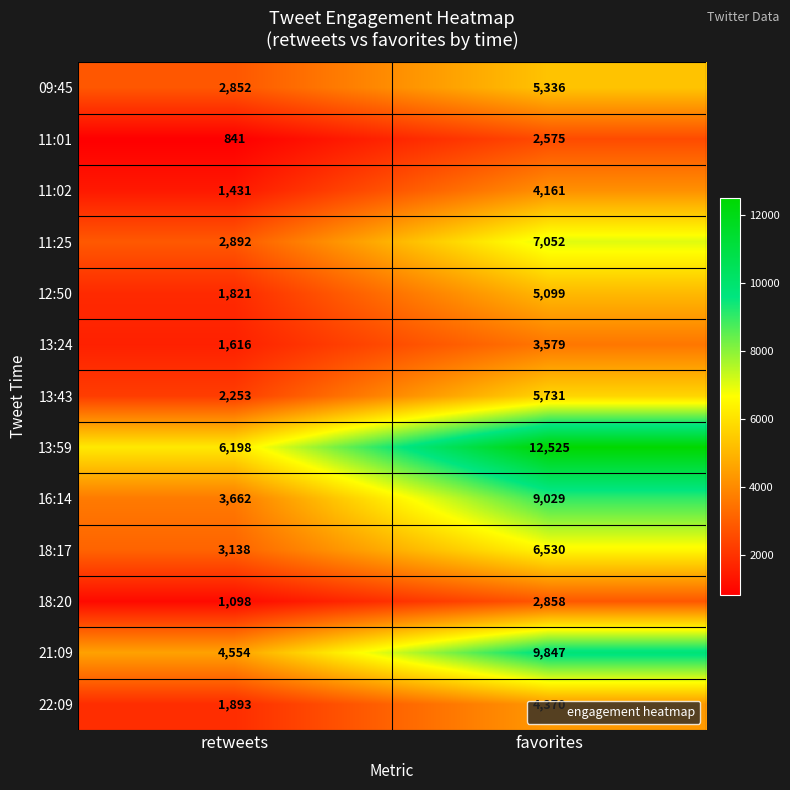

What value does the 18:20 series have at favorites?

2858